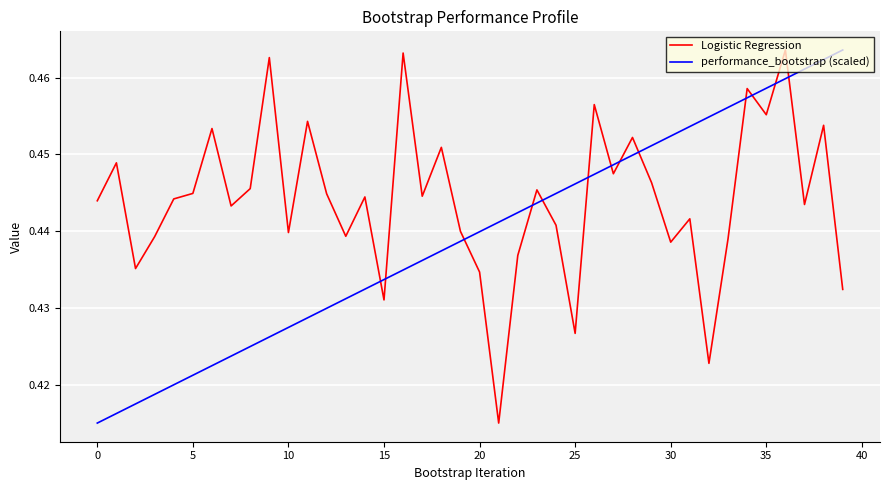

Rank the series by their average value, from highest to lowest.

Logistic Regression, performance_bootstrap (scaled)